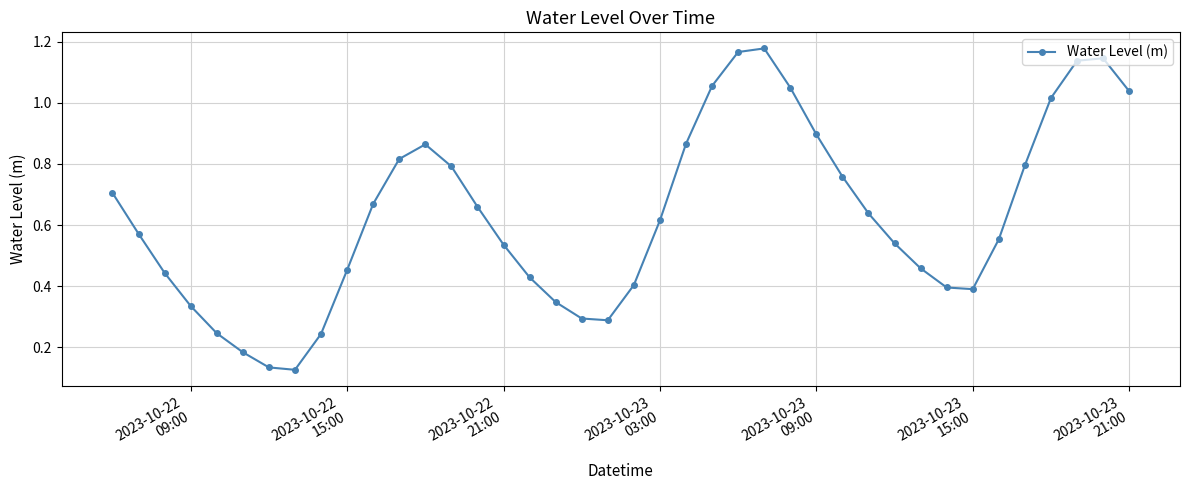

How many points are lower than both their immediate neighbors (excluding endpoints)?

3